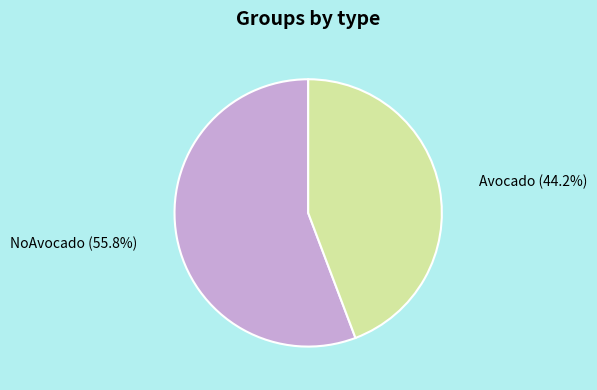

Which category has the smallest portion of the pie?

Avocado